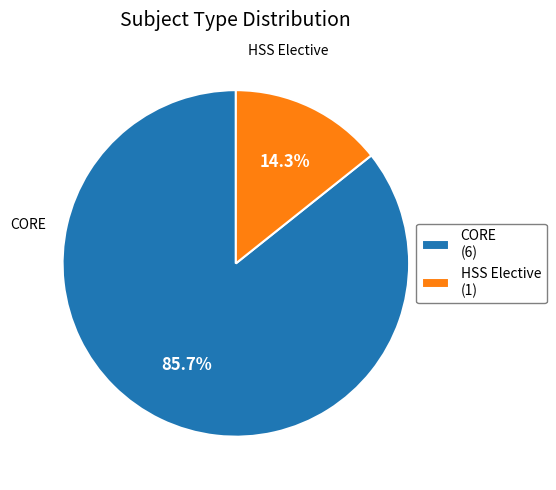

Combined, what portion of the pie is HSS Elective and CORE?

100.0%